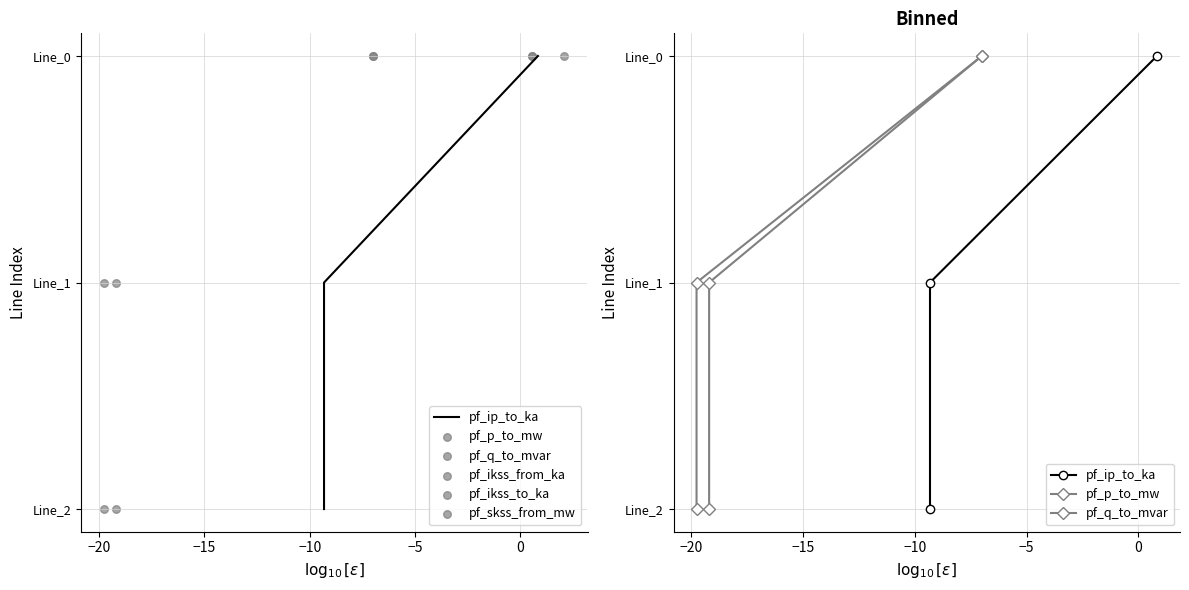

Which series reaches the minimum Y coordinate?

pf_ip_to_ka